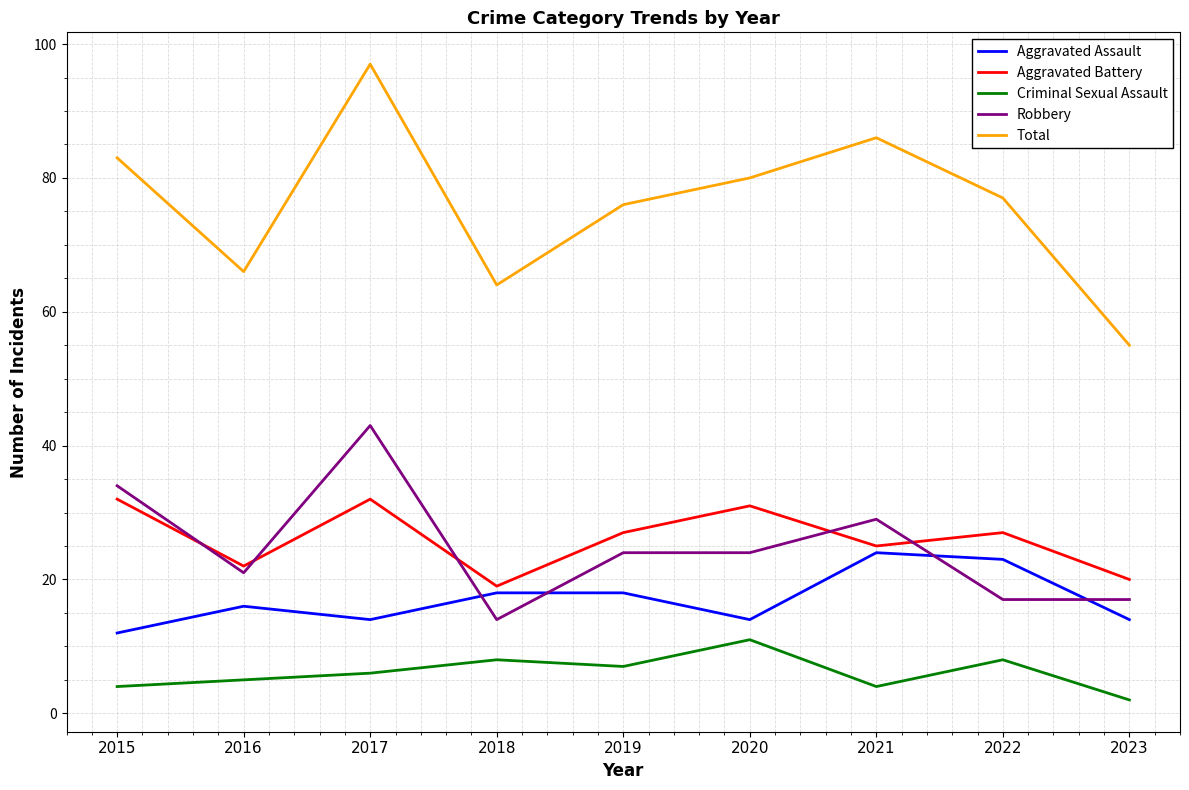

True or false: Total and Aggravated Battery cross at least once.

False